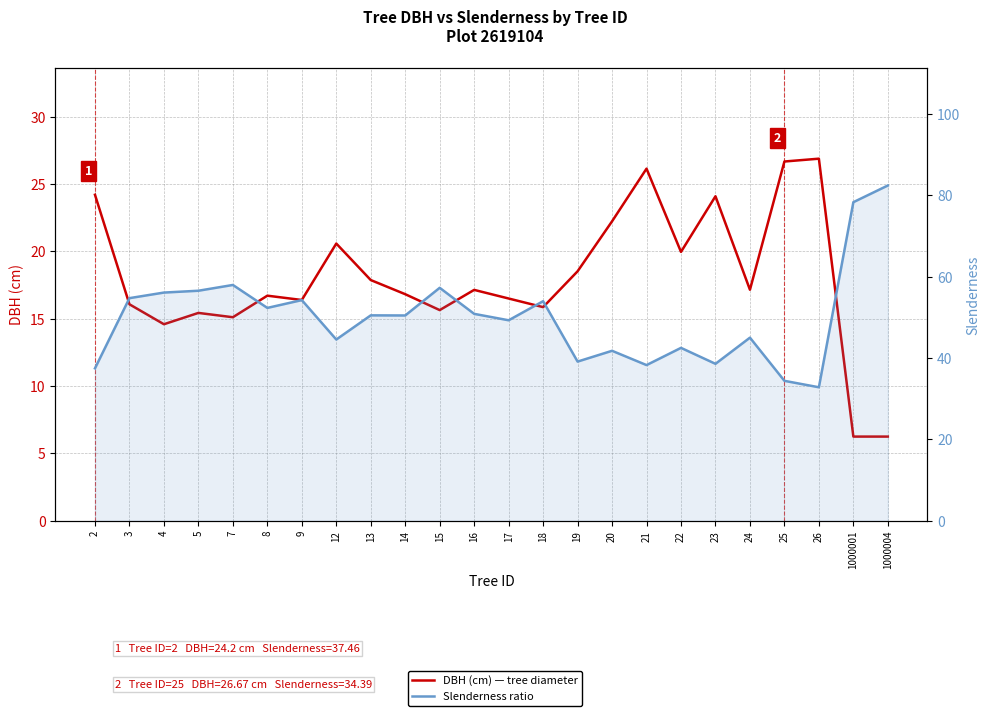

At how many categories does at least one series exceed 35?

22